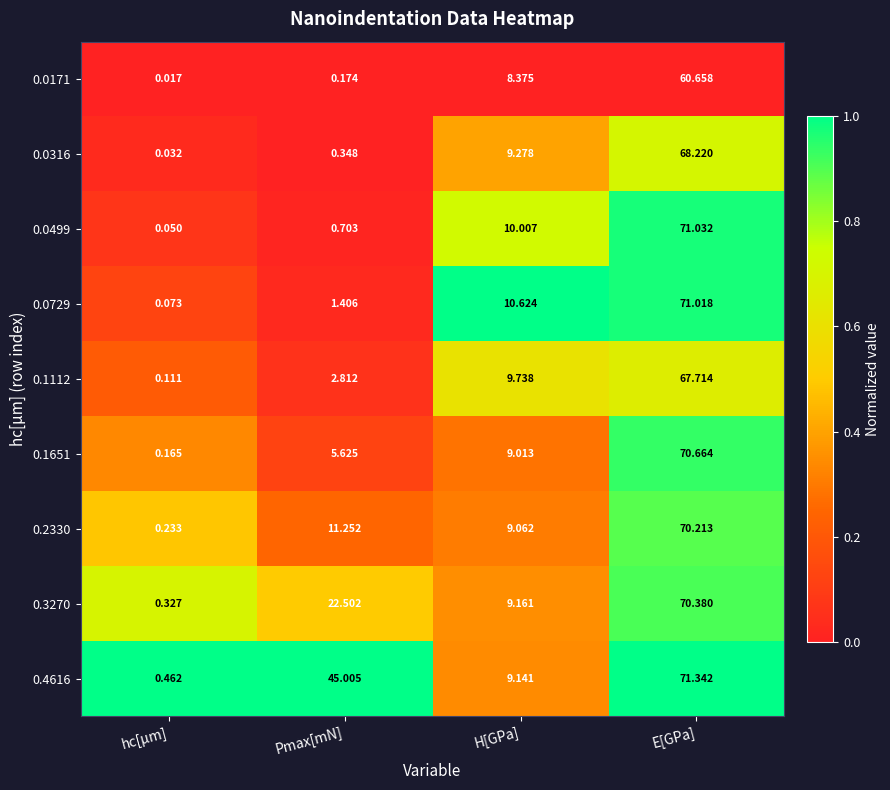

At which label does 0.4616 first exceed 45?

Pmax[mN]